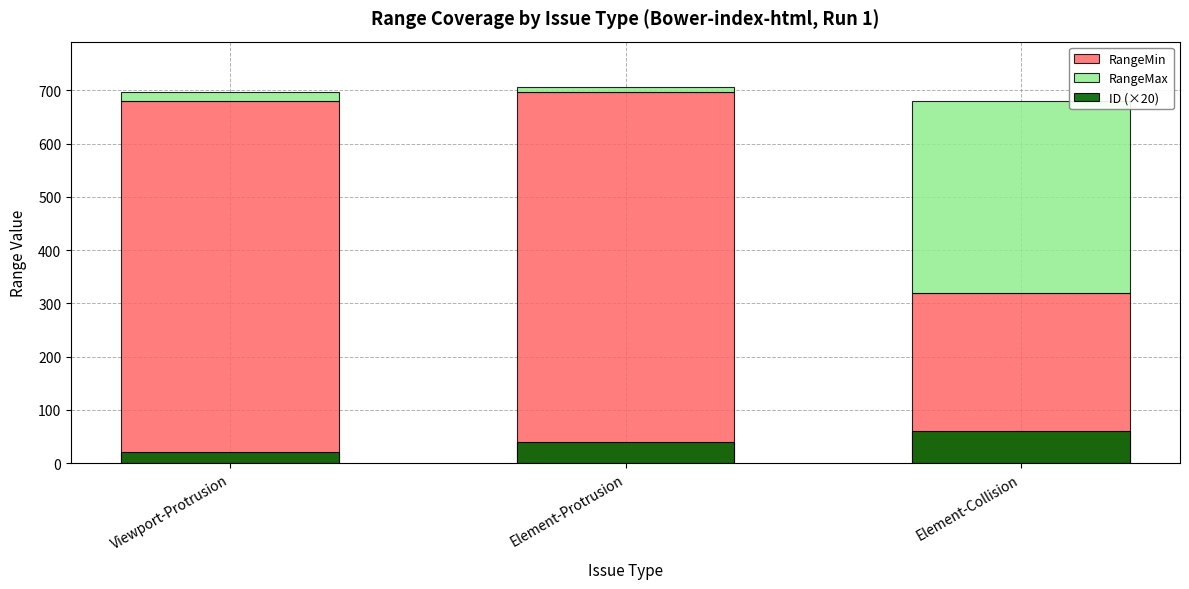

List the labels in order of RangeMax value, largest first.

Element-Collision, Viewport-Protrusion, Element-Protrusion